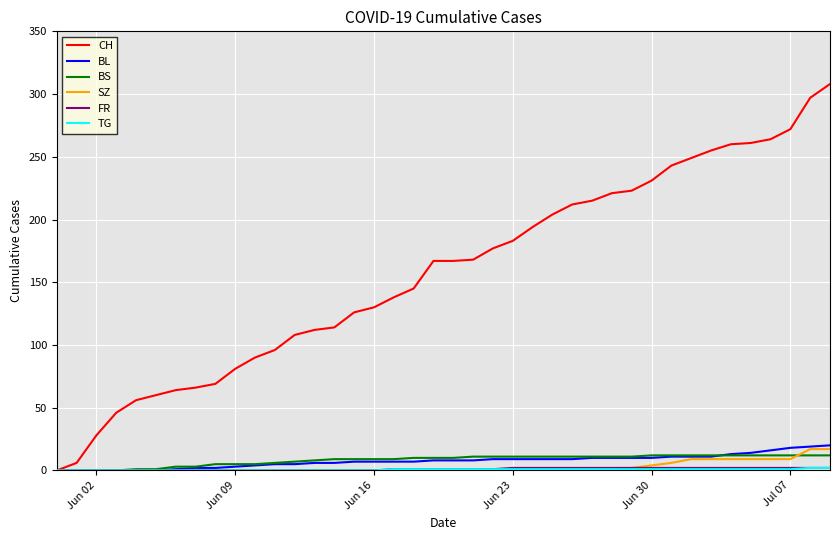

Which series has the widest spread of values?

CH